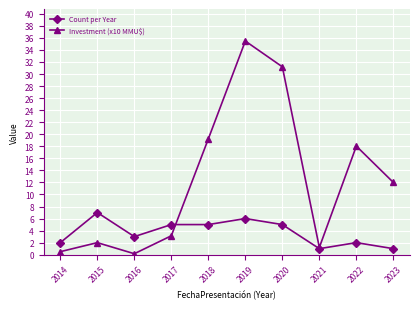

Reading left to right, transcribe all the data shown in this chart.

Count per Year: 2.0	7.0	3.0	5.0	5.0	6.0	5.0	1.0	2.0	1.0
Investment (x10 MMU$): 0.5	2.0	0.2	3.1	19.2	35.5	31.2	1.2	18.0	12.0